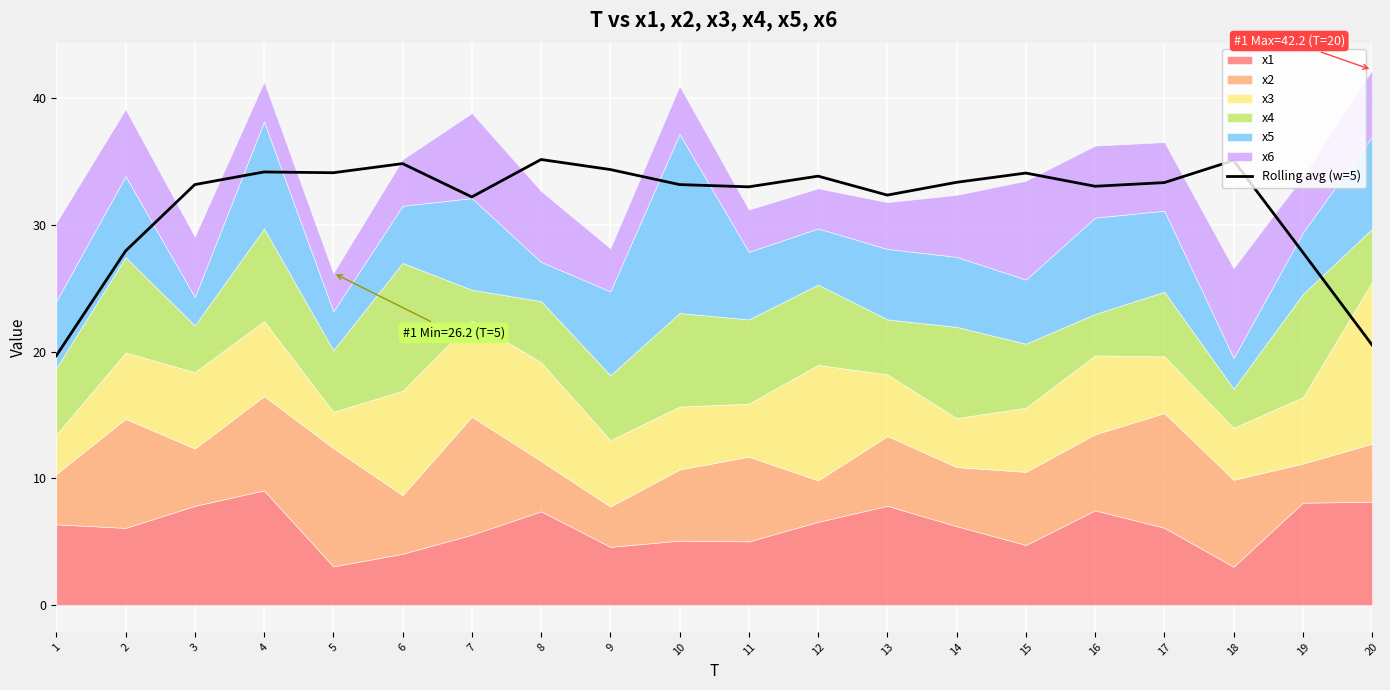

How many values are below 33?

7